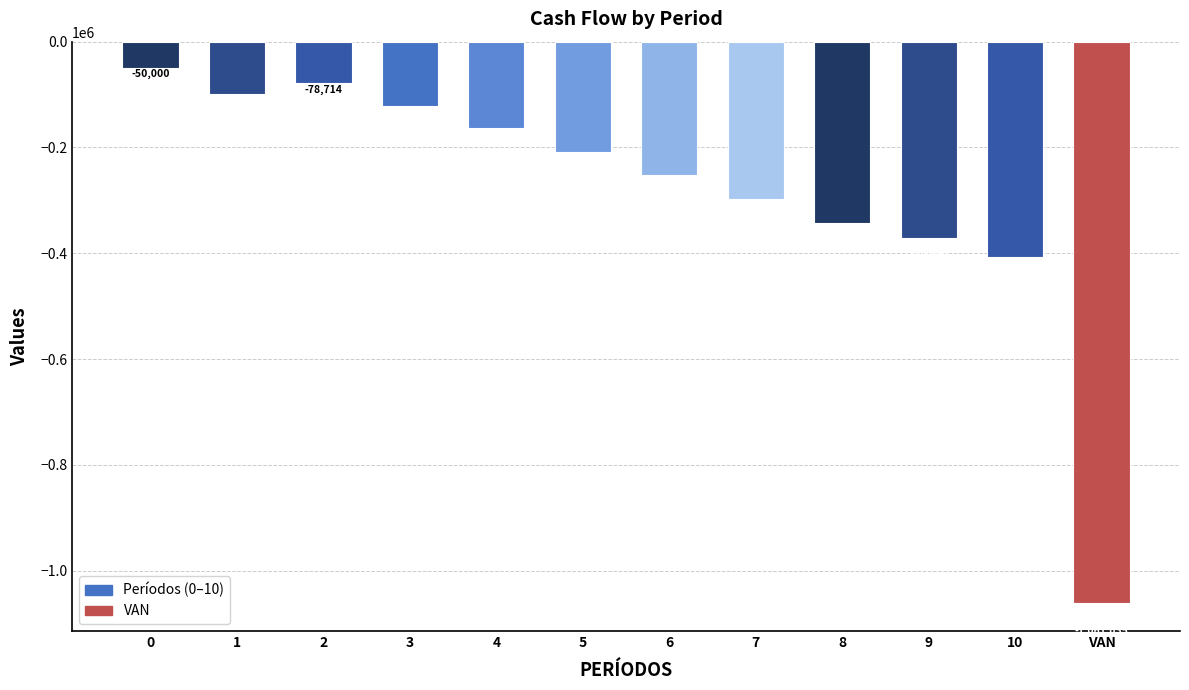

Rank the categories by value from highest to lowest.

0, 2, 1, 3, 4, 5, 6, 7, 8, 9, 10, VAN